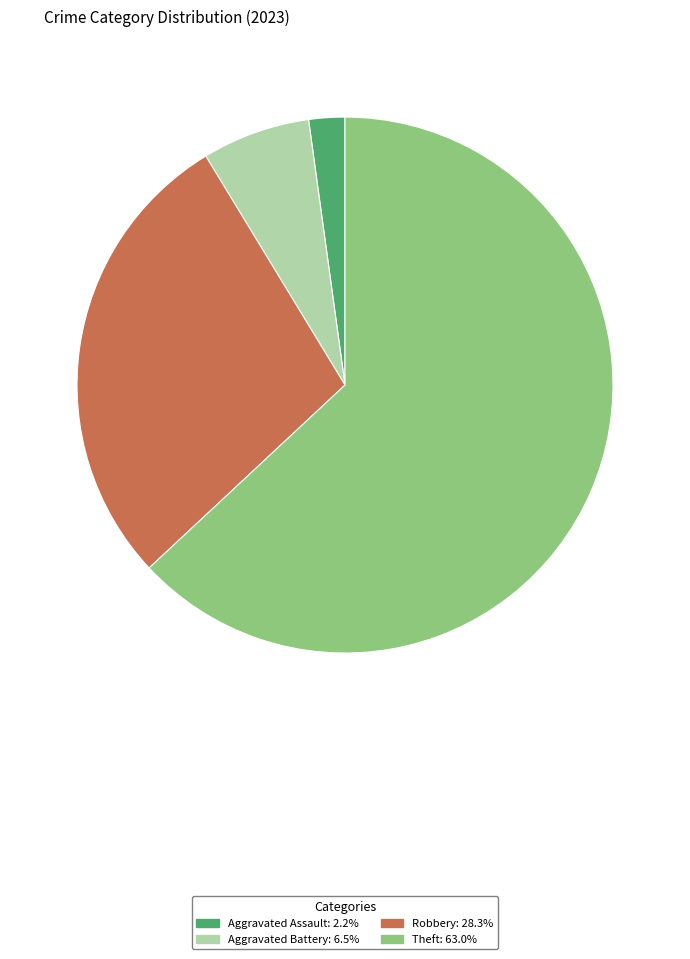

Is there any slice that represents more than half of the pie?

Yes